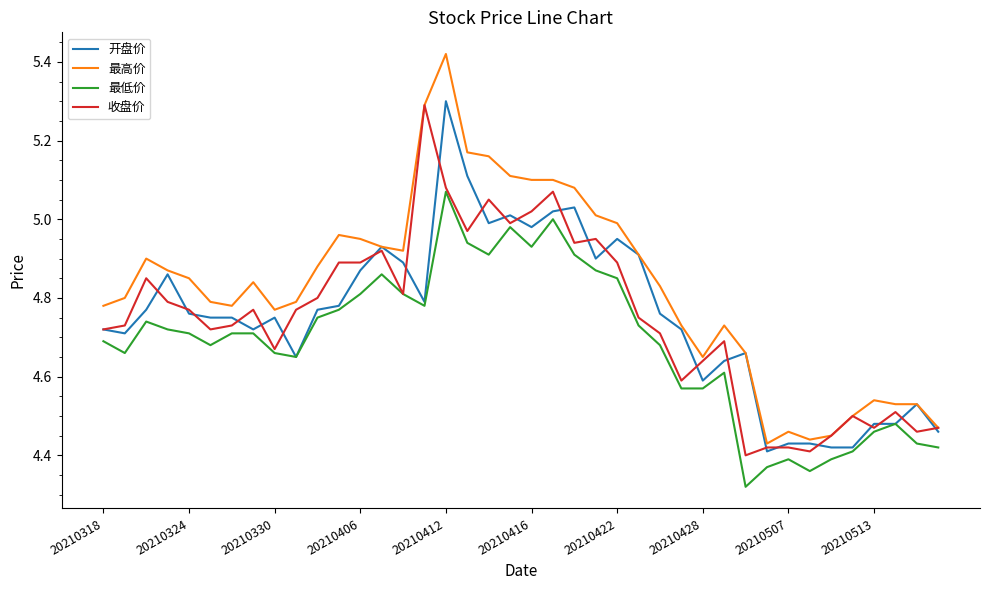

Which series has the largest total across all categories?

最高价